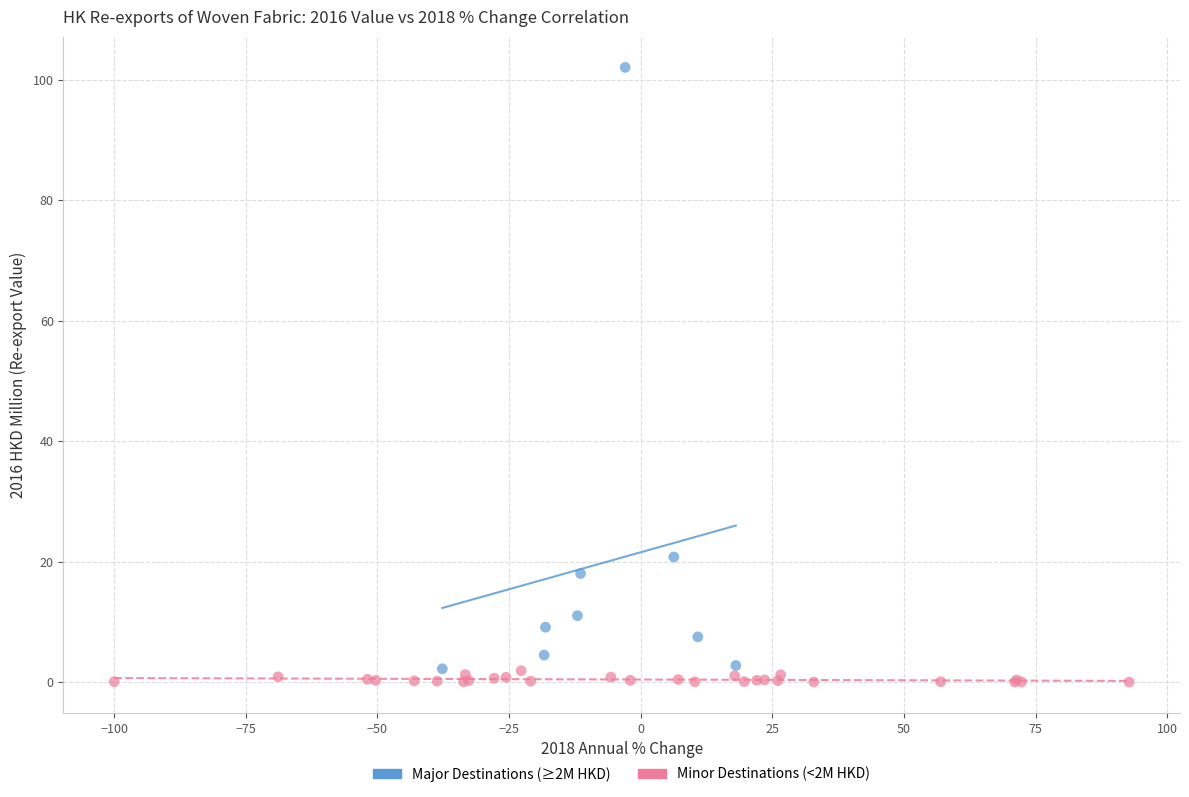

Which series reaches the maximum Y coordinate?

Major Destinations (≥2M HKD)